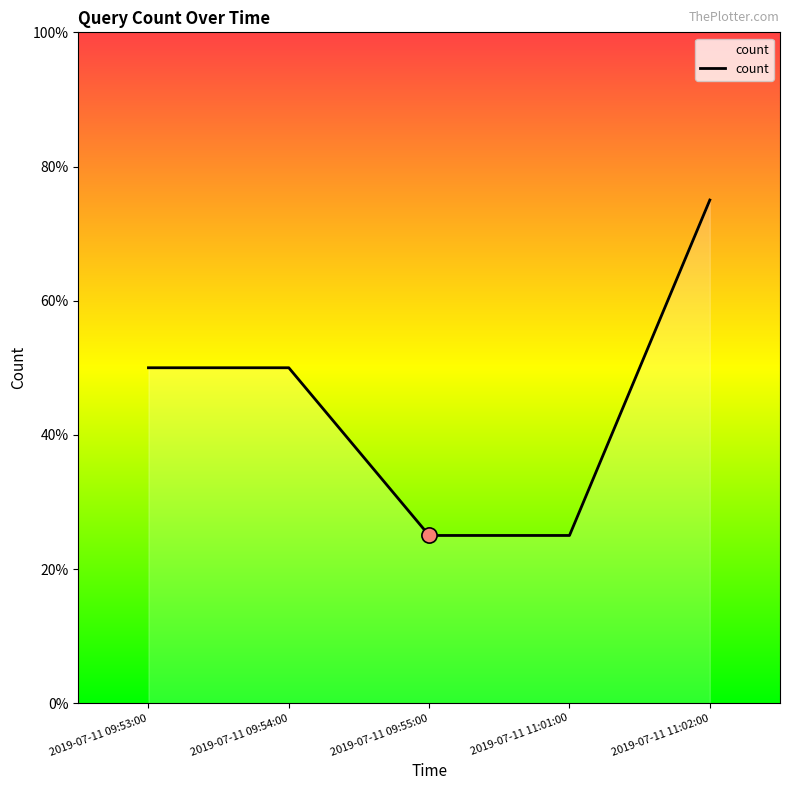

Which has a higher value, 2019-07-11 09:54:00 or 2019-07-11 11:02:00?

2019-07-11 11:02:00